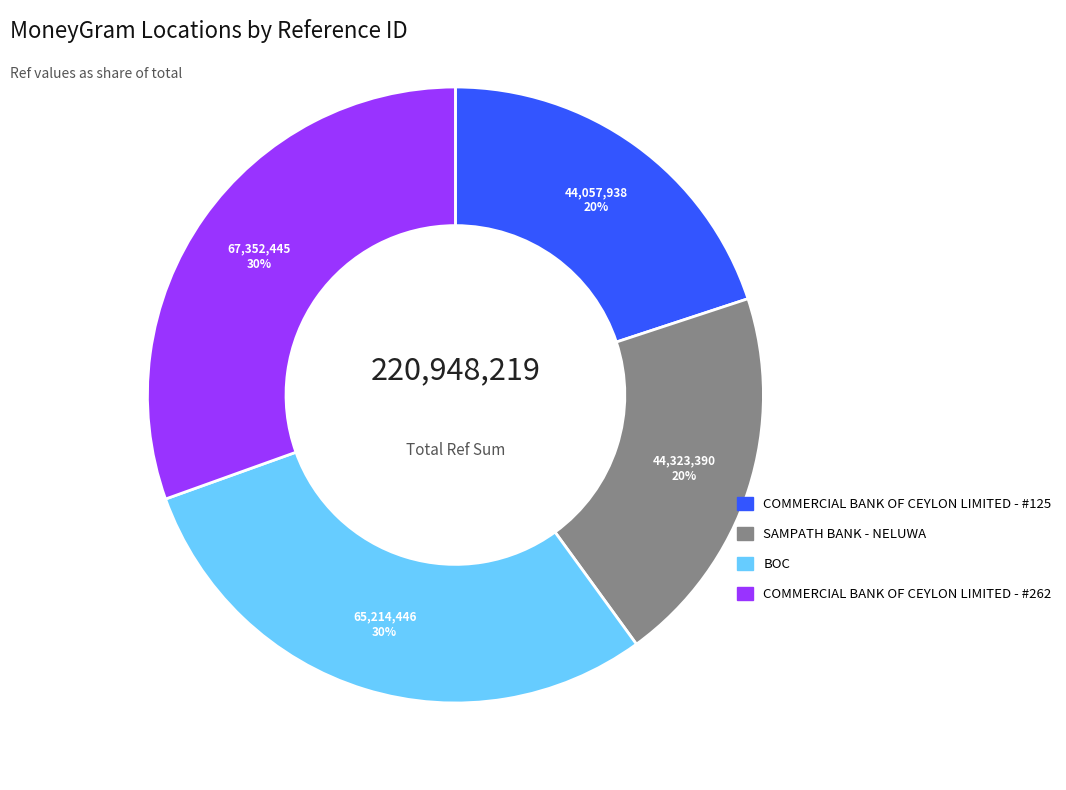

Does SAMPATH BANK - NELUWA account for over 50% of the chart?

No